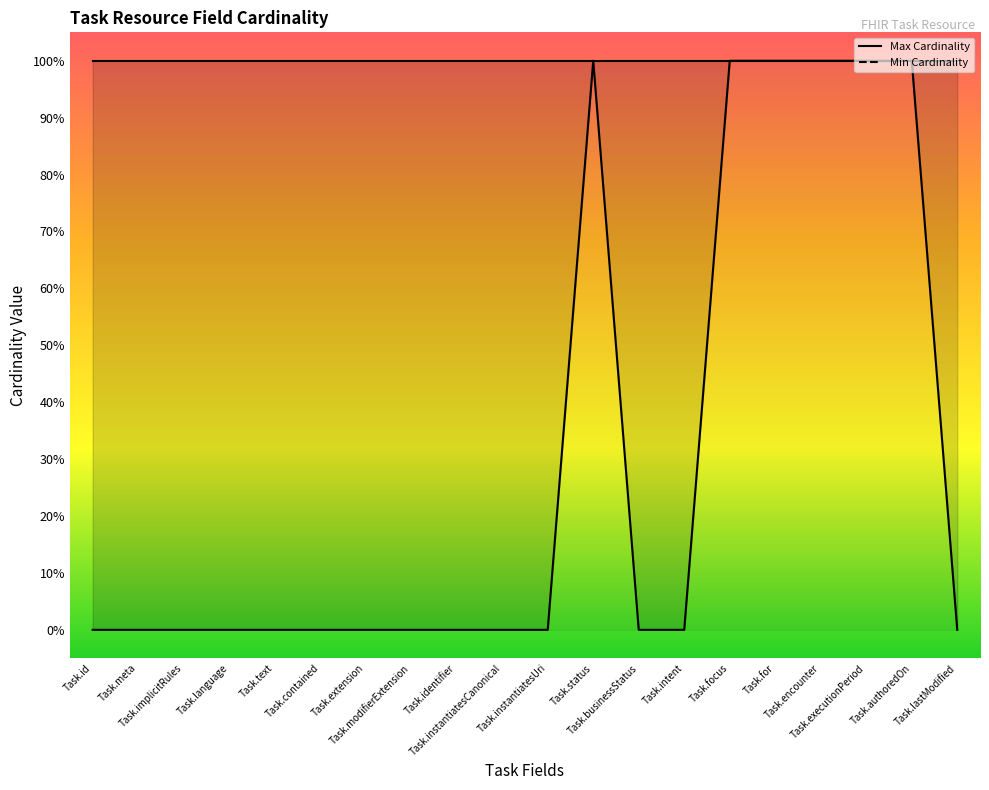

What is the difference between the maximum and minimum values?

1